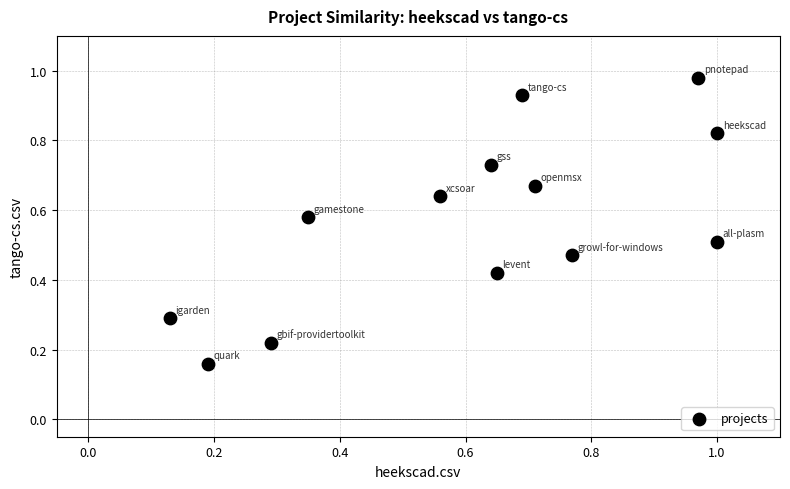

How many points are shown in the scatter plot?

13